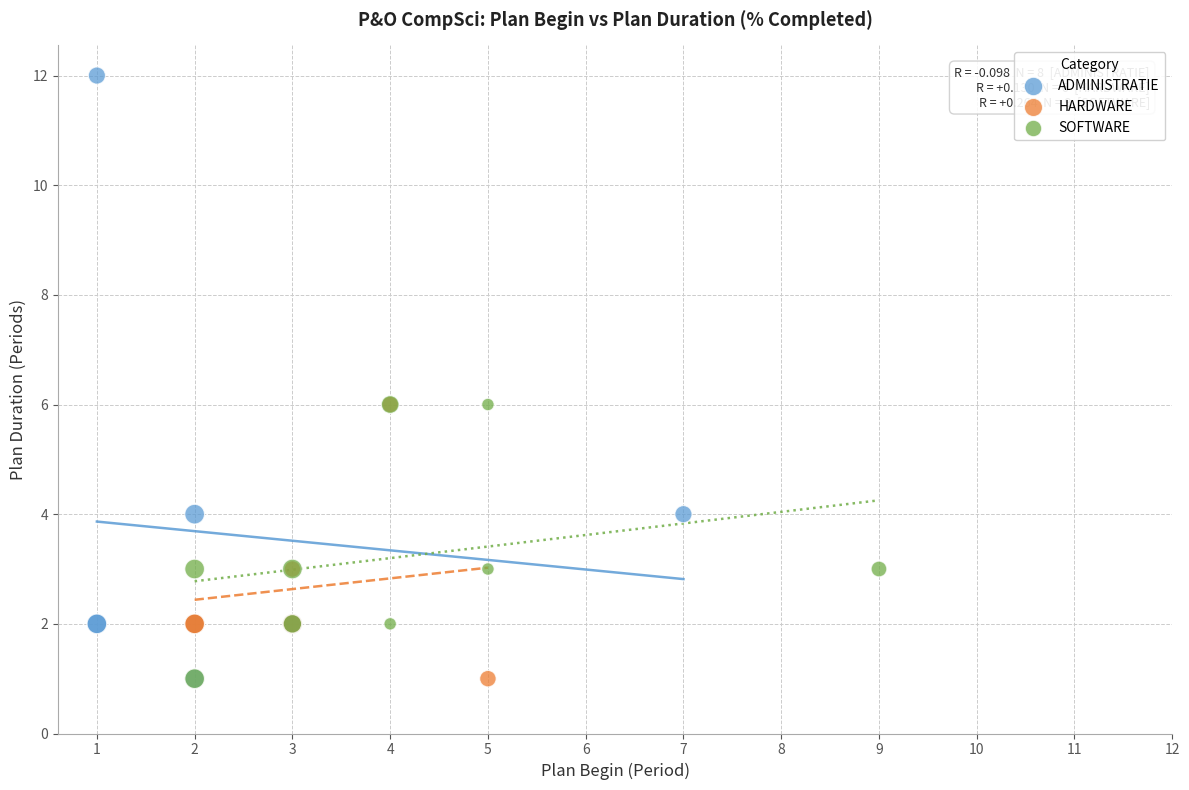

What are all the series names shown in the legend?

ADMINISTRATIE, HARDWARE, SOFTWARE